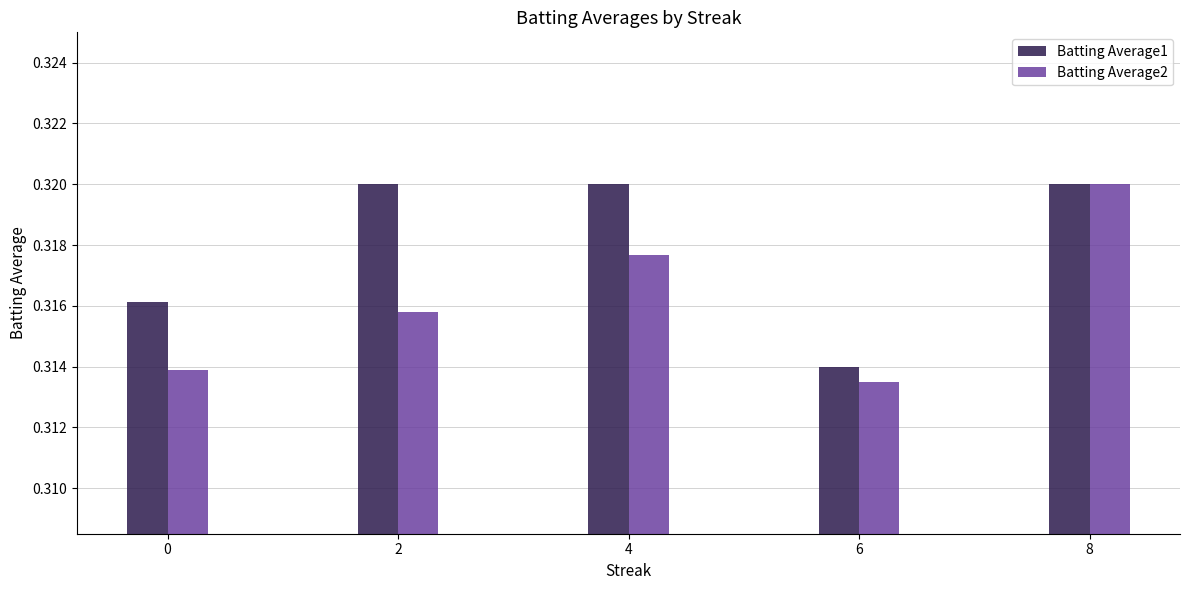

Rank the categories by Batting Average2 value from highest to lowest.

8, 4, 2, 0, 6